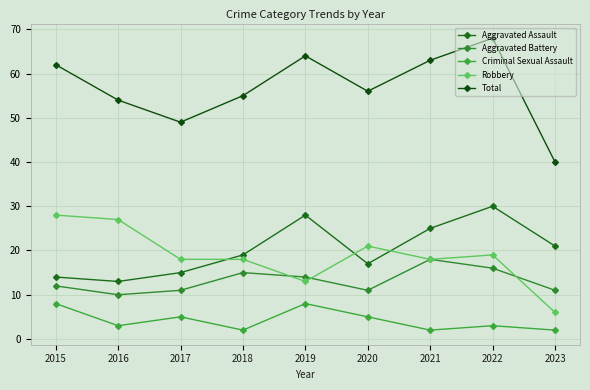

What is the difference between the Aggravated Assault values at 2017 and 2015?

1